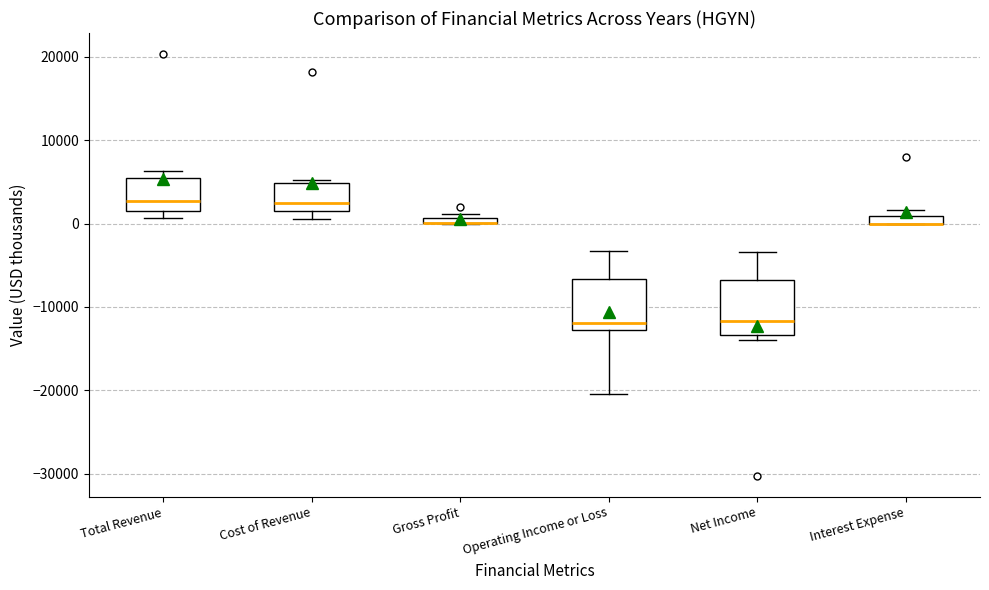

Where is the lower edge of the box for Total Revenue on the y-axis? The values are not printed on the chart, so give them approximately, as read against the axis.

2000